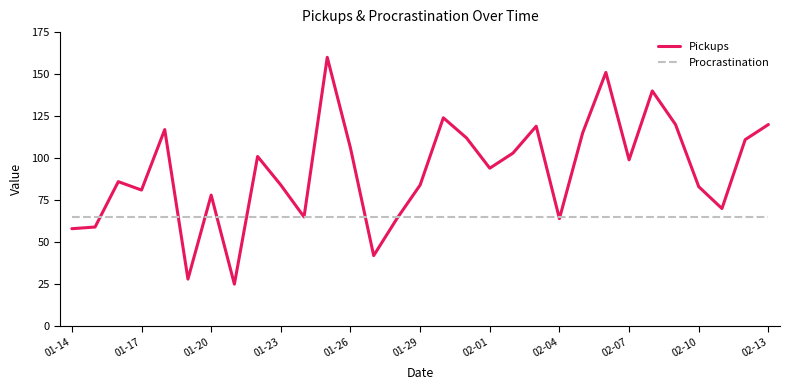

Which series has the largest total across all categories?

Pickups